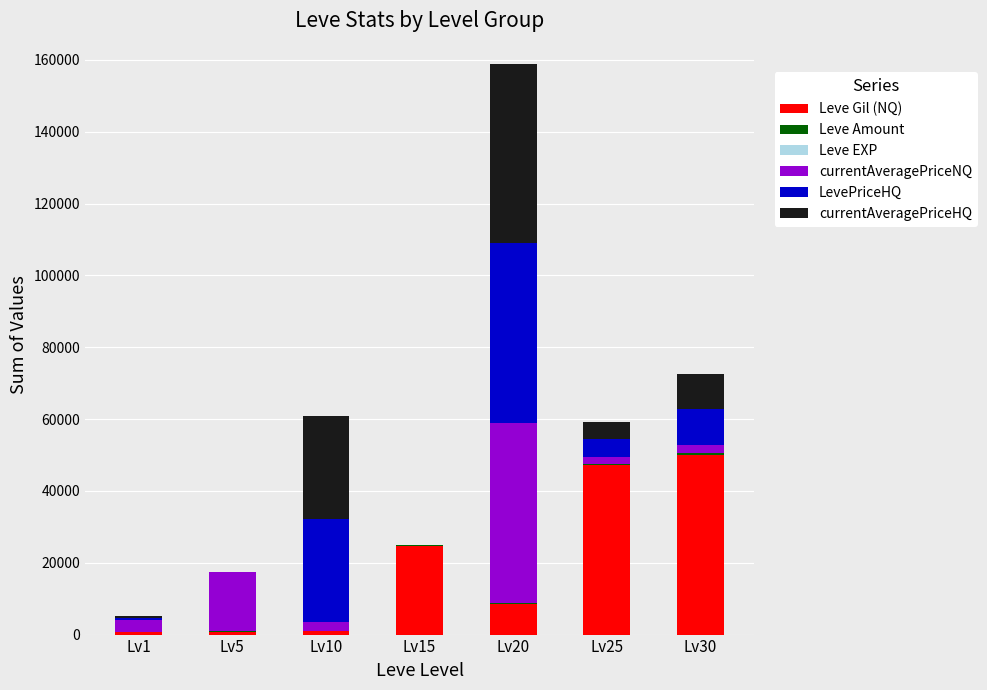

What is the maximum value for Leve Gil (NQ)?

50000